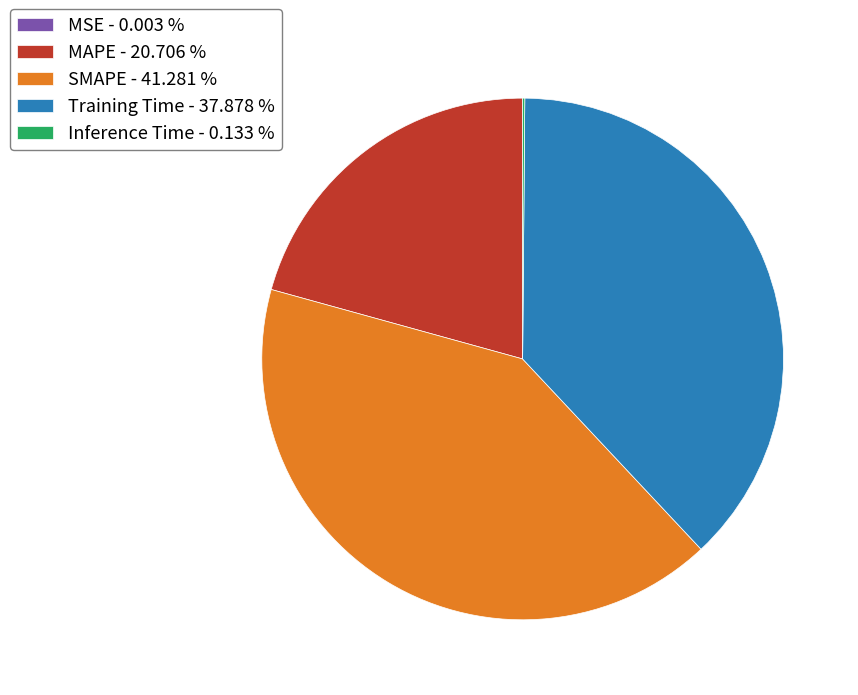

What is the ratio of the value at SMAPE - 41.281 % to the value at Training Time - 37.878 %?

1.1